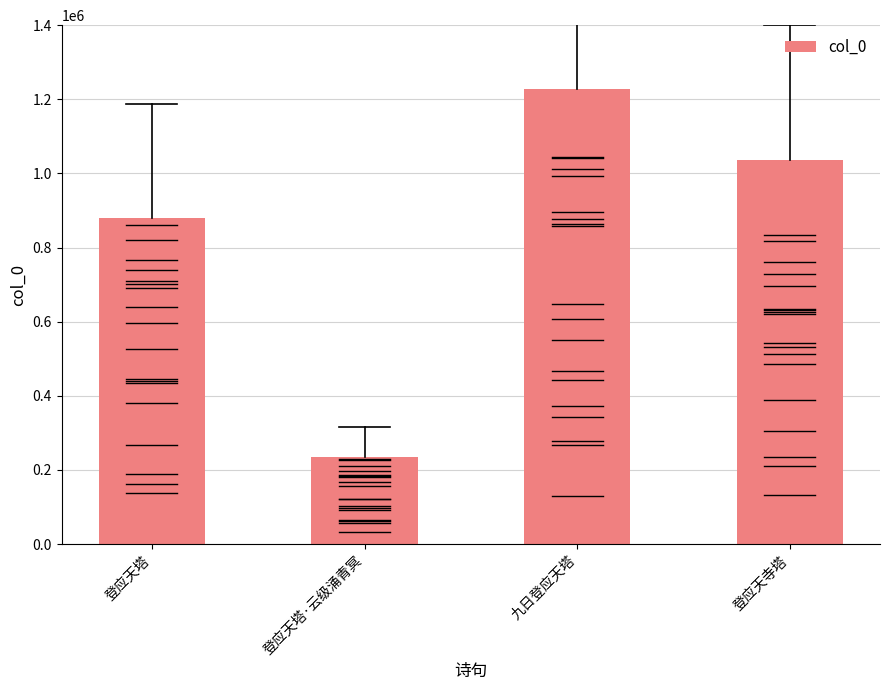

List the labels in order of value, largest first.

九日登应天塔, 登应天寺塔, 登应天塔, 登应天塔·云级涌青冥